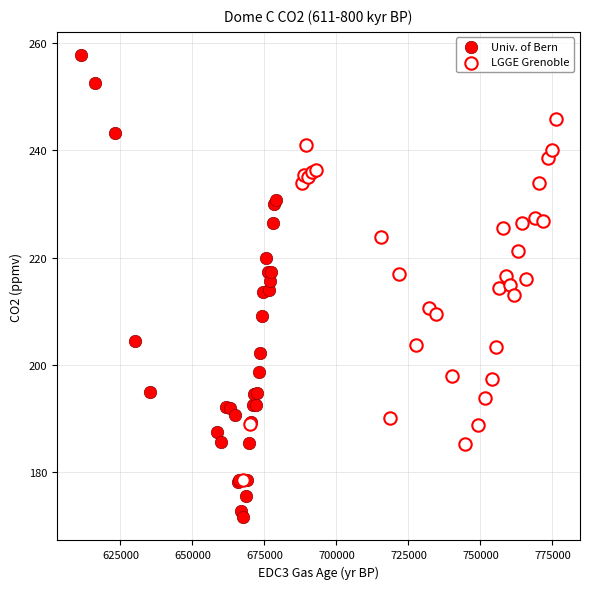

Which series reaches the maximum Y coordinate?

Univ. of Bern